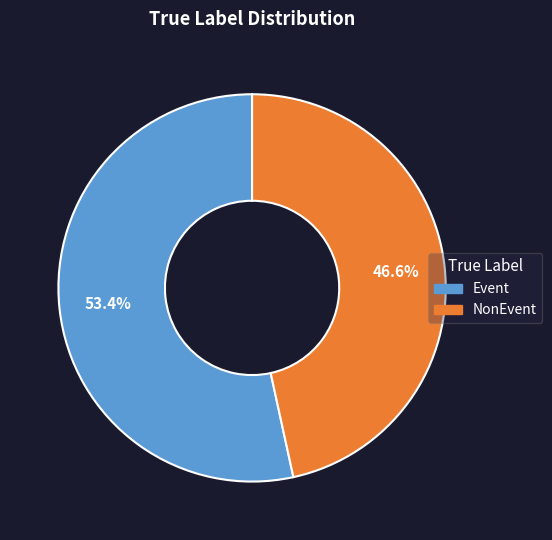

Which category has the smallest portion of the pie?

NonEvent